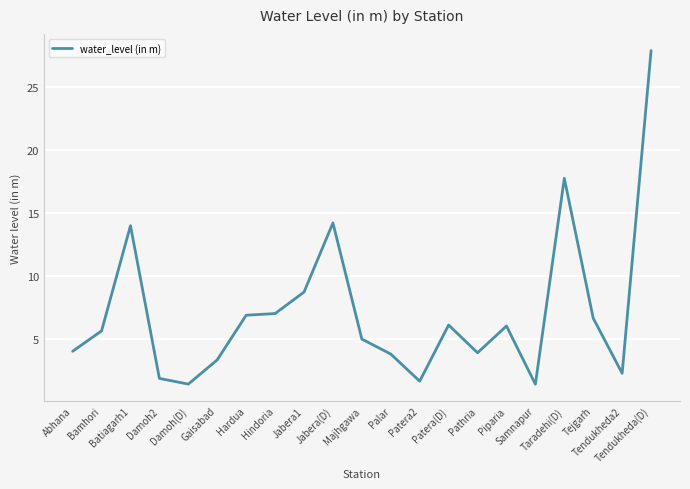

What is the minimum value shown in the chart?

1.4